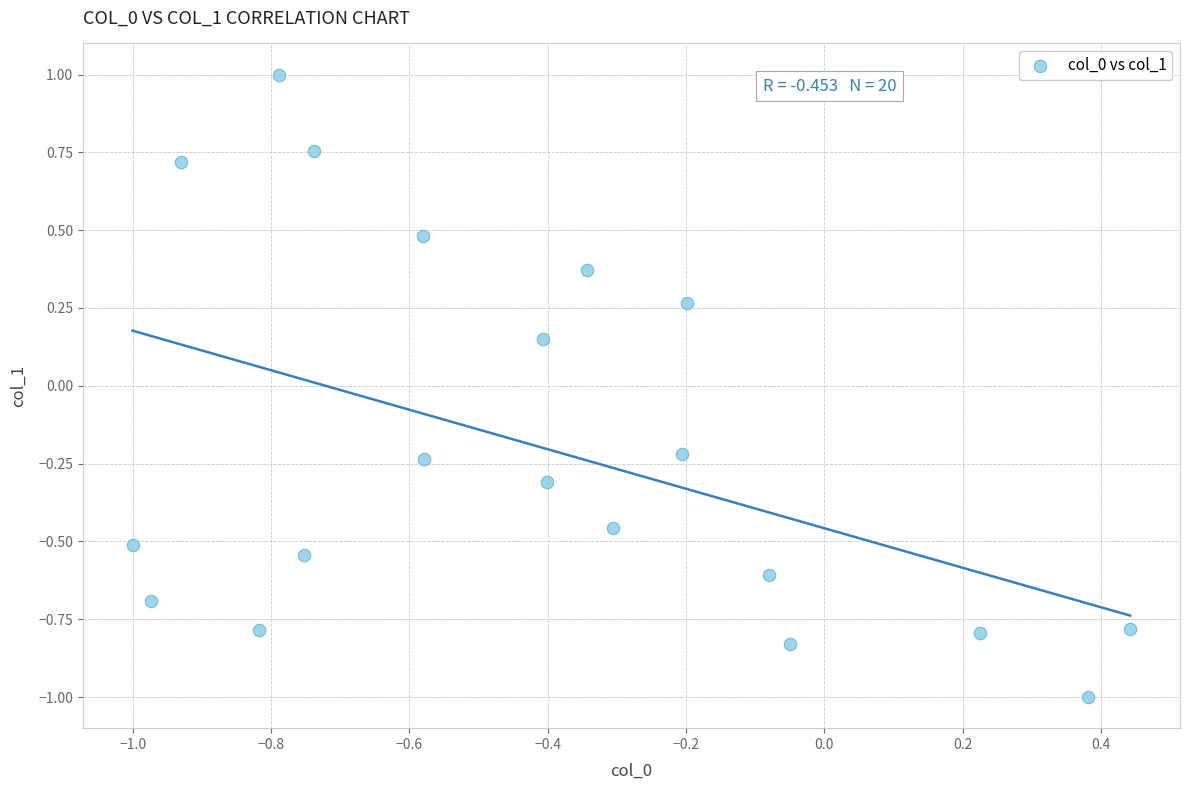

What is the range of Y values (max minus min)?

2.0